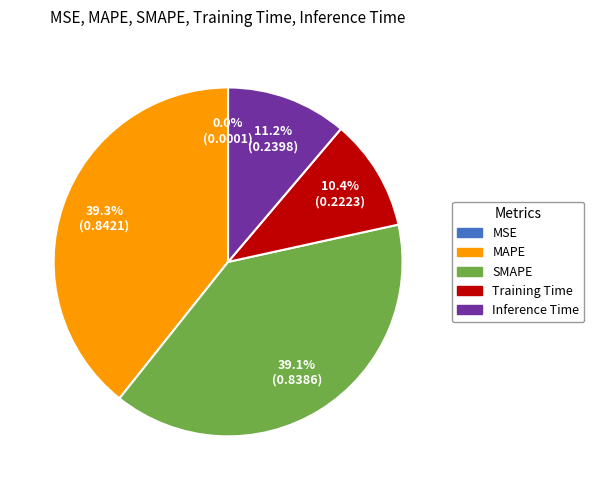

Does any single category account for the majority?

No